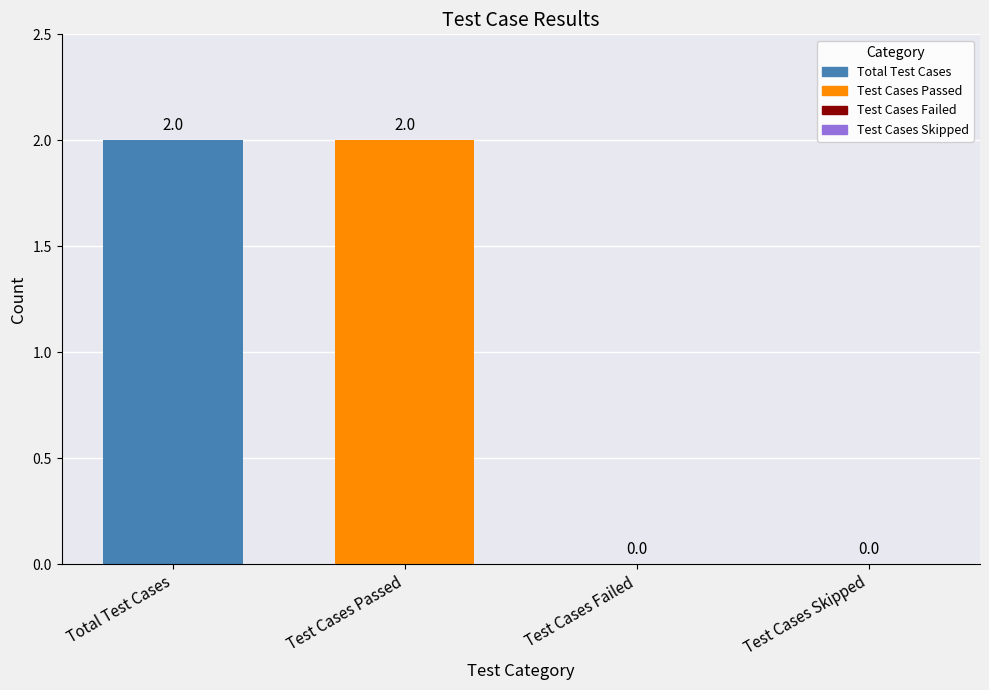

The value at Test Cases Failed is 0. True or false?

True